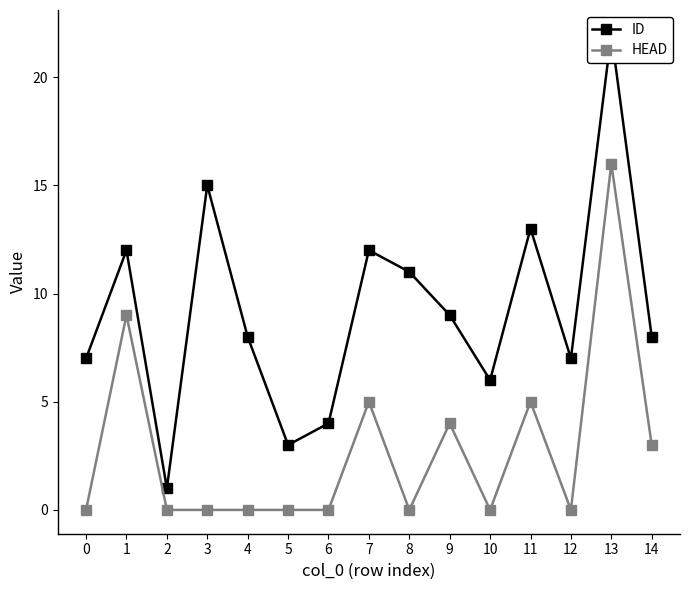

What is the spread (max minus min) of values at 5?

3